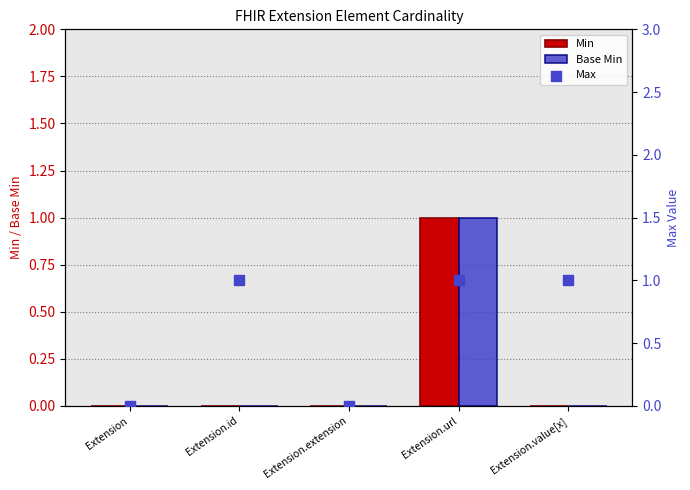

Which series reaches the maximum Y coordinate?

Min